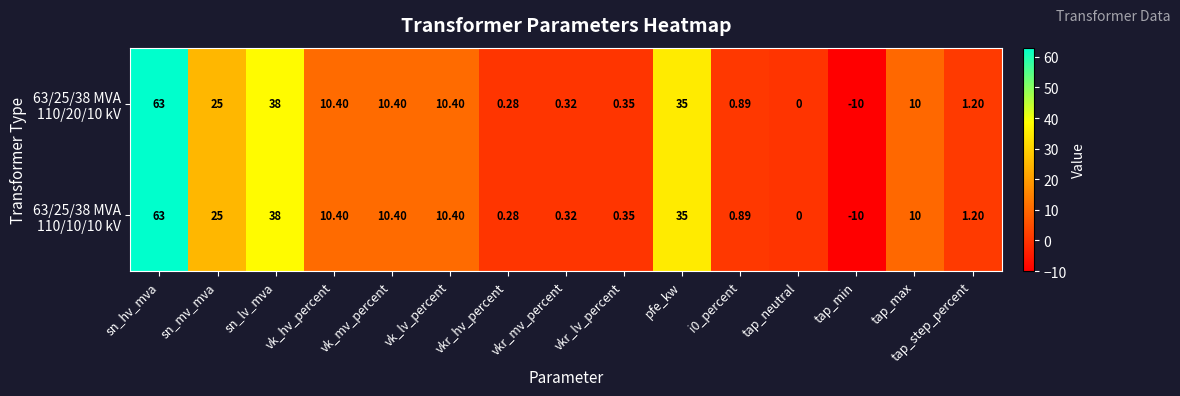

At which category does the chart reach its minimum across all series?

tap_min